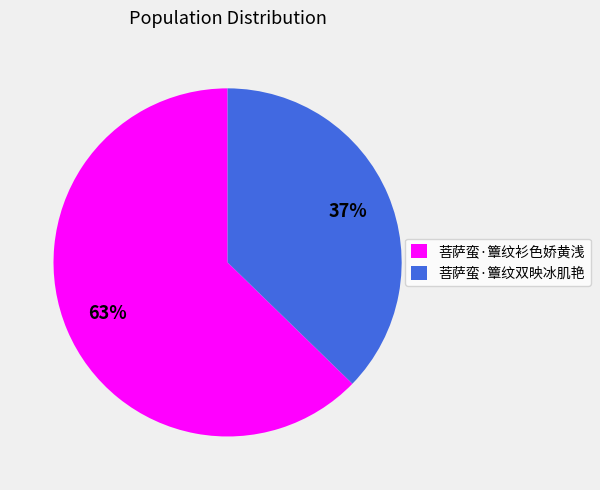

What is the smallest slice in the pie chart?

菩萨蛮·簟纹双映冰肌艳